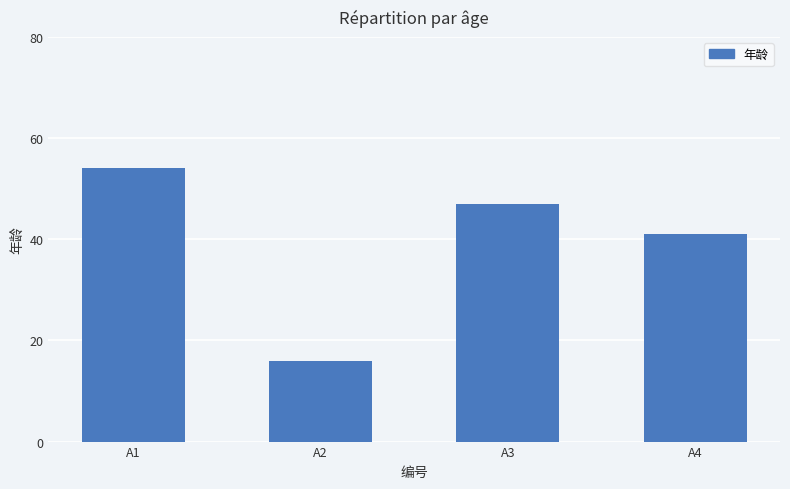

What is the value of the 2nd bar from the left?

16